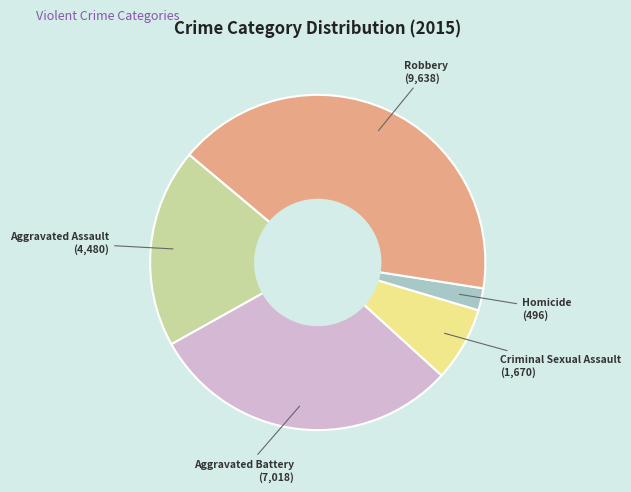

Is there any slice that represents more than half of the pie?

No